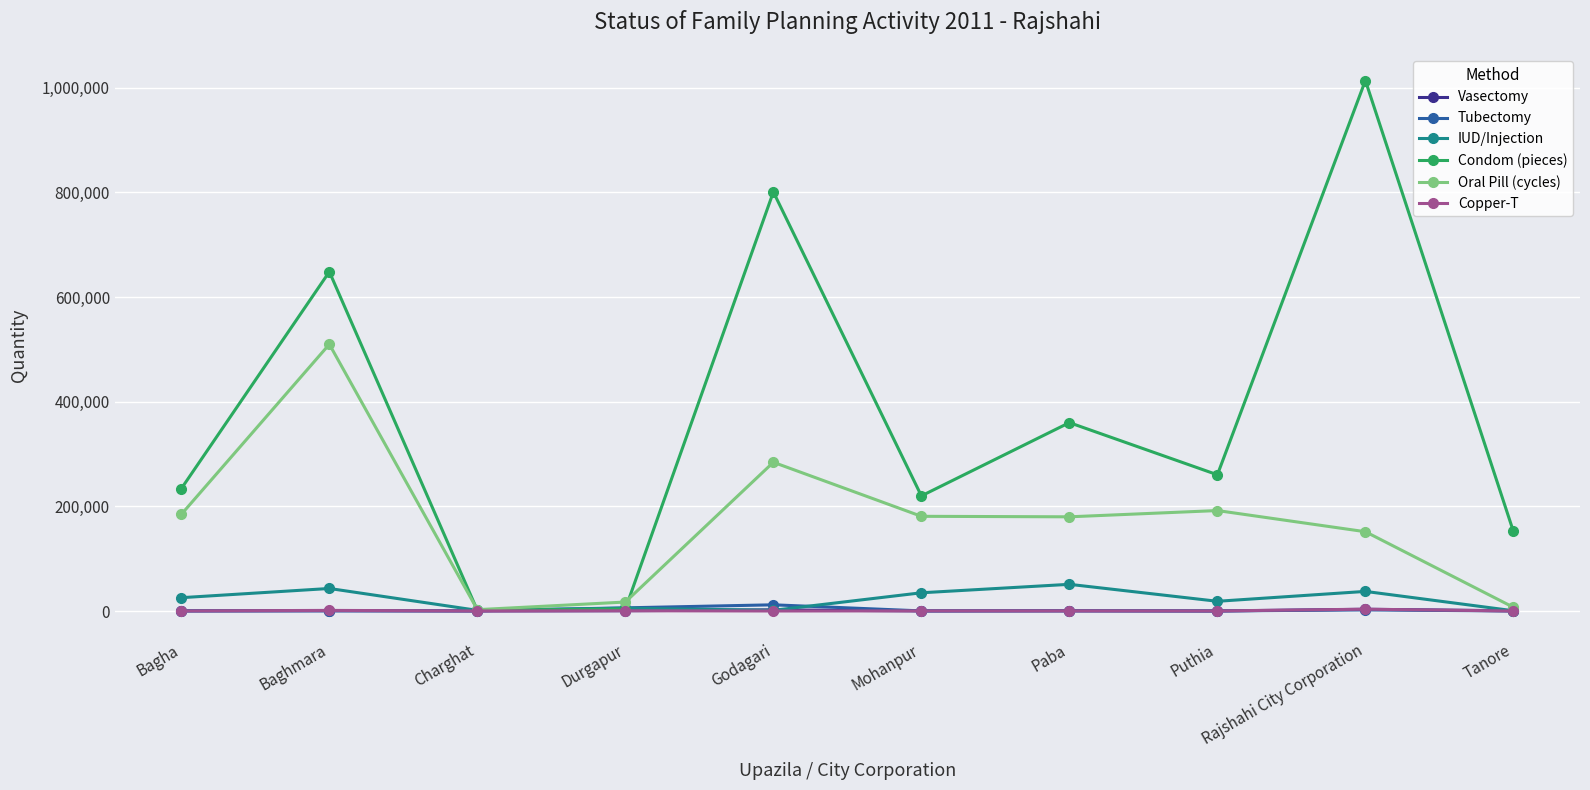

True or false: Oral Pill (cycles) has more than 2 points higher than both neighbors.

True